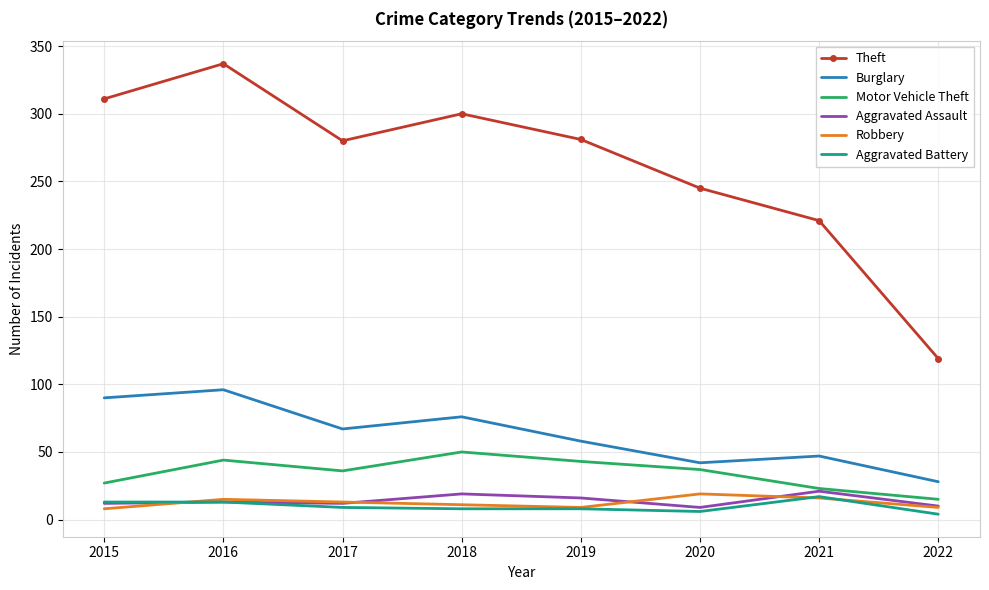

The Burglary series shows 47 at 2021. True or false?

True